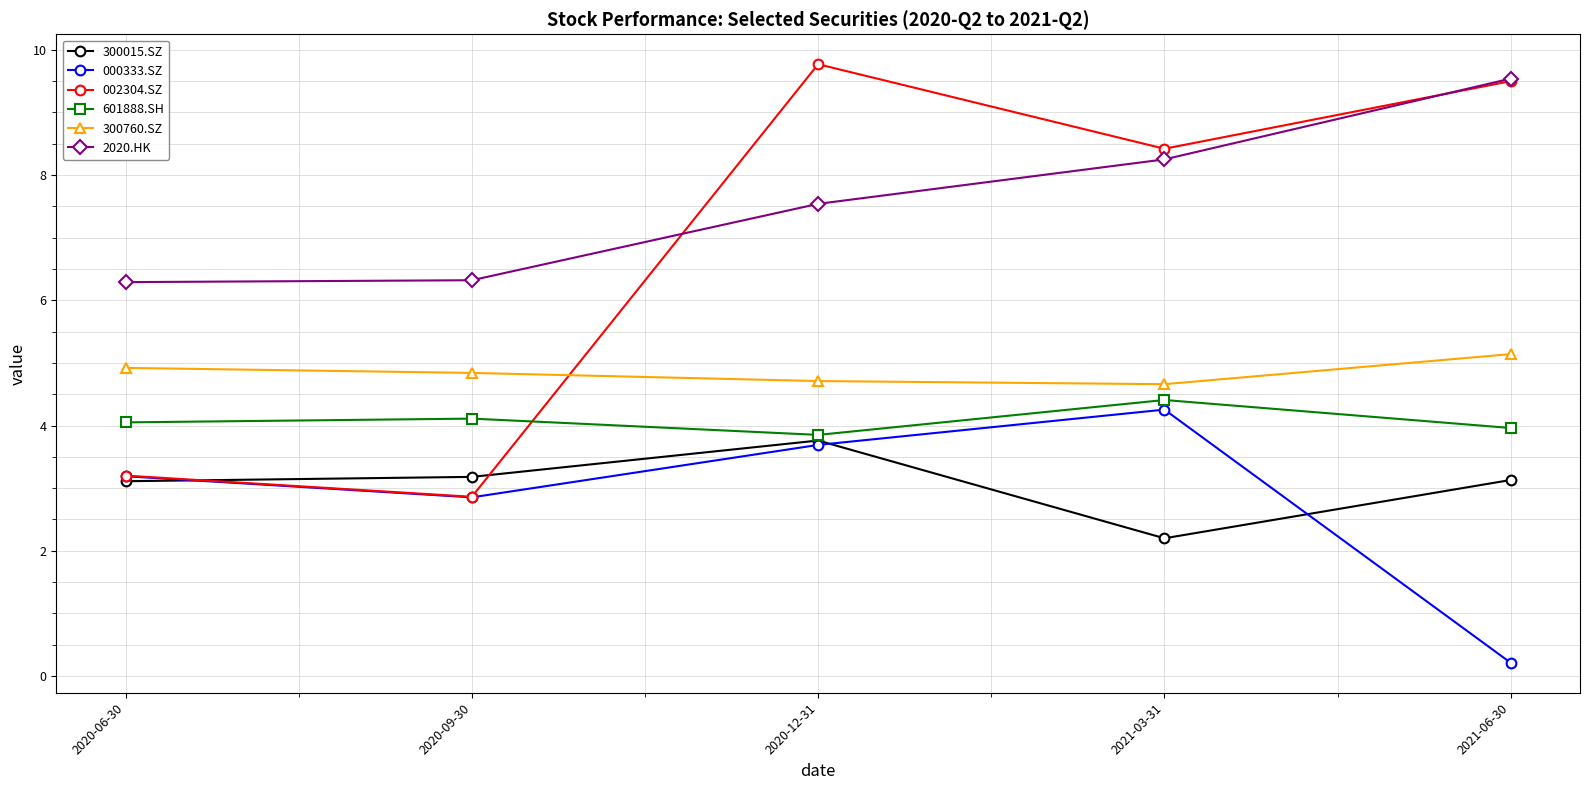

Does the chart display data point markers on the line(s)?

Yes